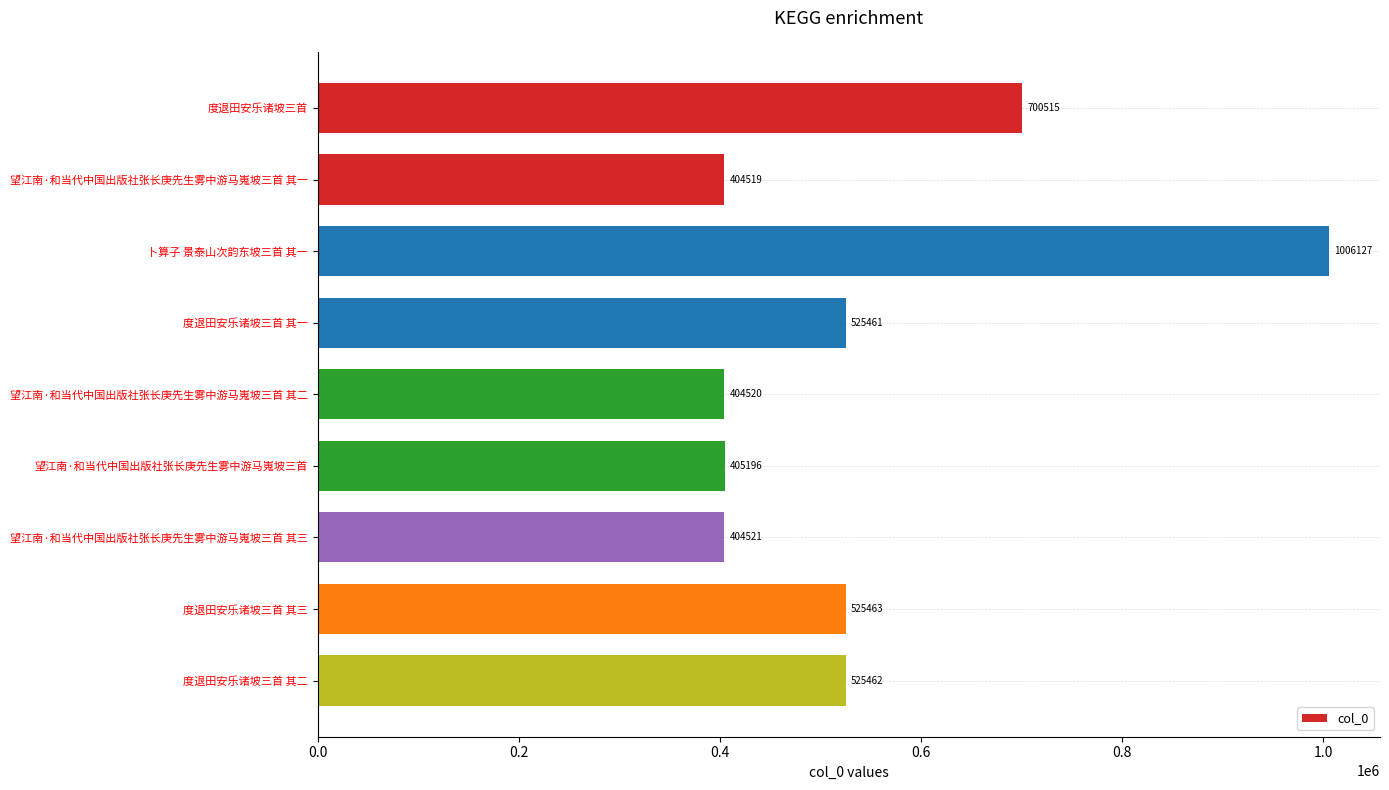

What is the difference between the second highest and minimum values?

295996